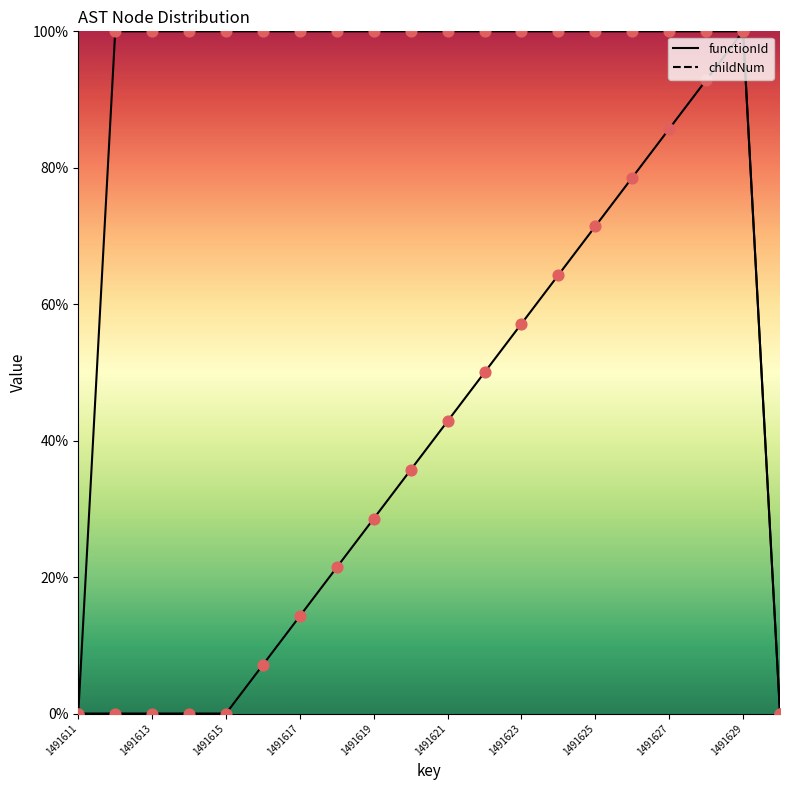

Which series reaches the minimum Y coordinate?

functionId